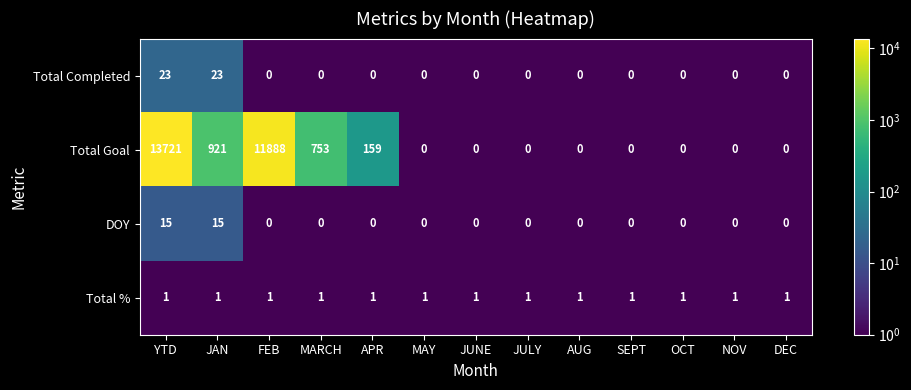

The Total Goal series shows 159 at APR. True or false?

True